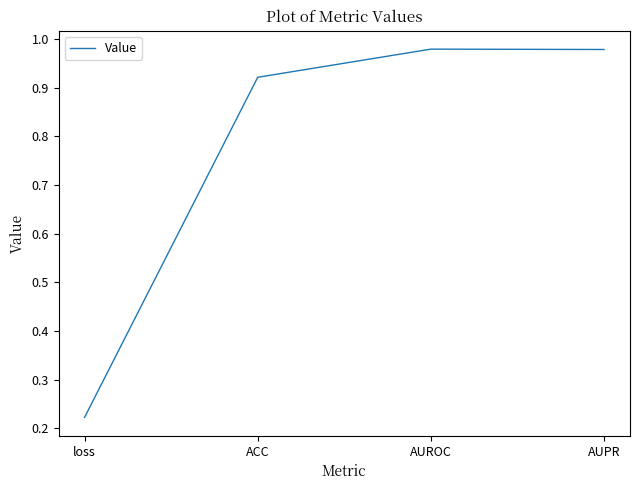

Where is the data nearest to the value 0?

loss